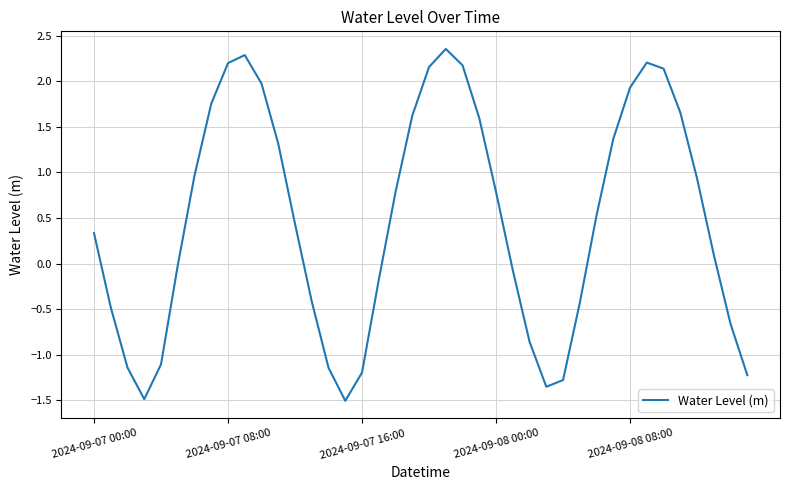

What is the smallest value displayed?

-1.5